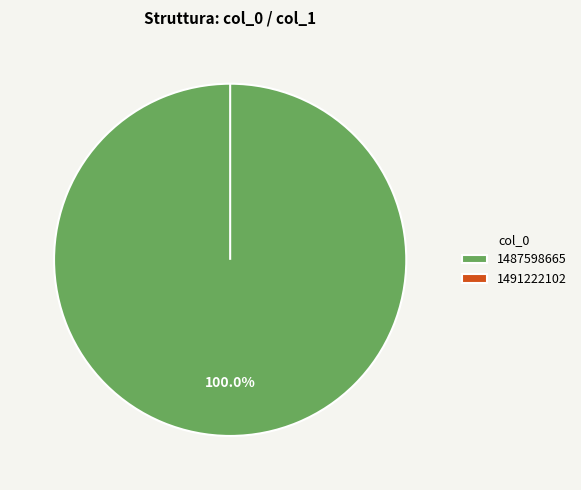

Do 1487598665 and 1491222102 together represent more than half of the pie?

Yes